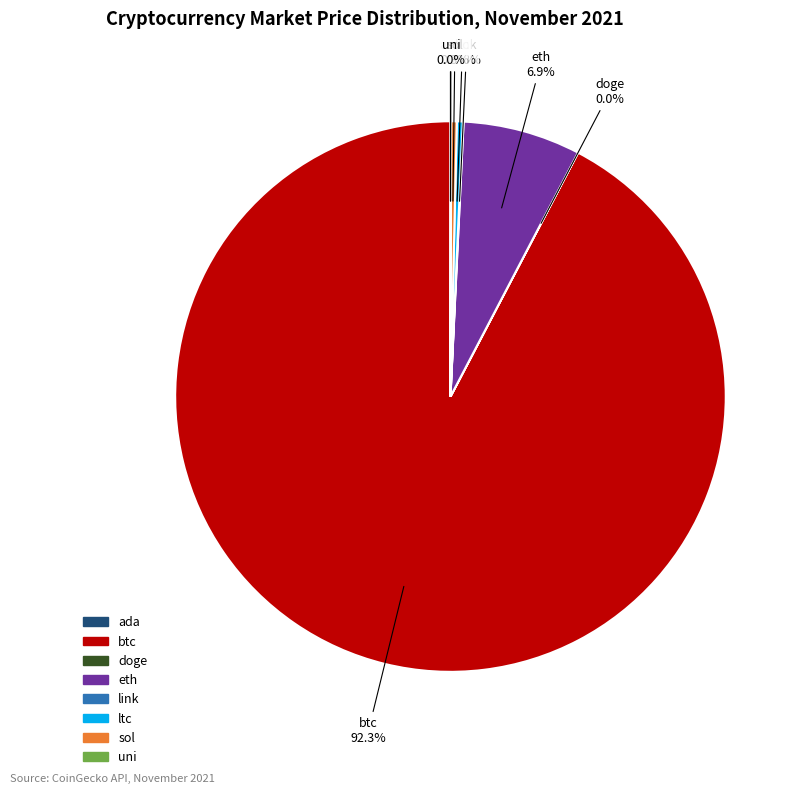

To the nearest percent, what is the difference between the largest and smallest slice percentages?

92%